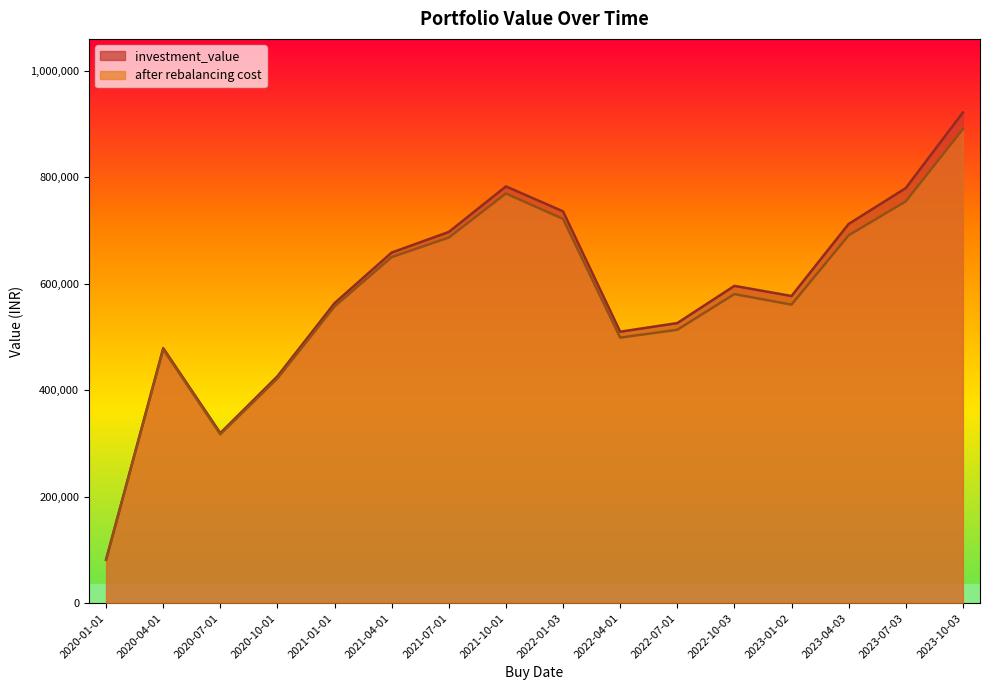

At which label is investment_value closest to 501514?

2022-04-01